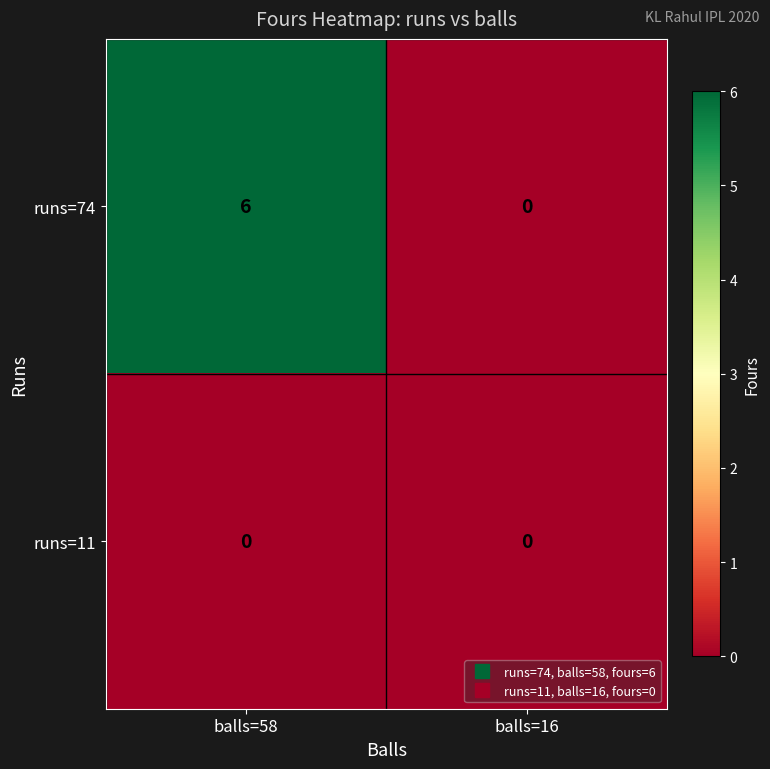

Which series has the largest total across all categories?

runs=74